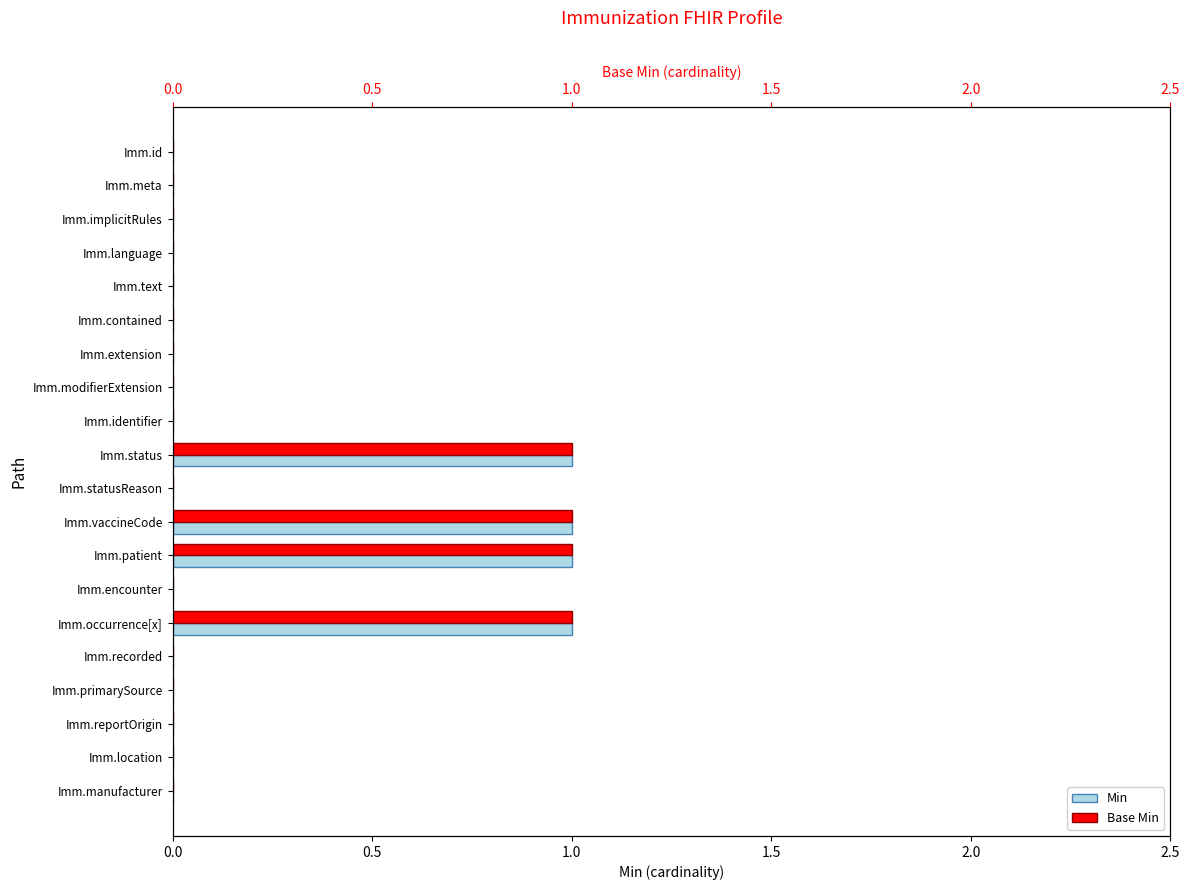

Which series has the widest spread of values?

Min